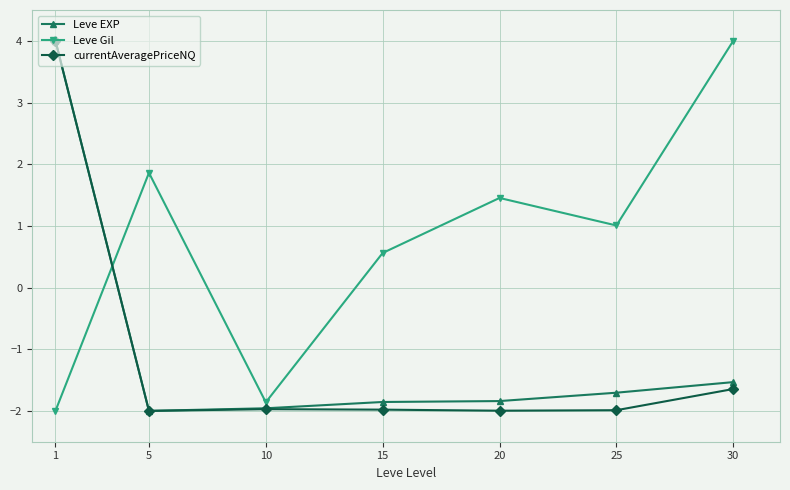

Which series ends up on top after the final intersection of Leve Gil and currentAveragePriceNQ?

Leve Gil